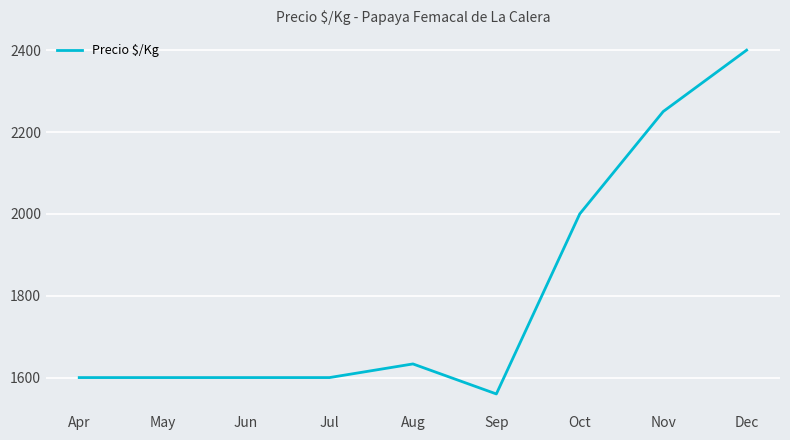

What is the ratio of the value at Sep to the value at Jun?

1.0